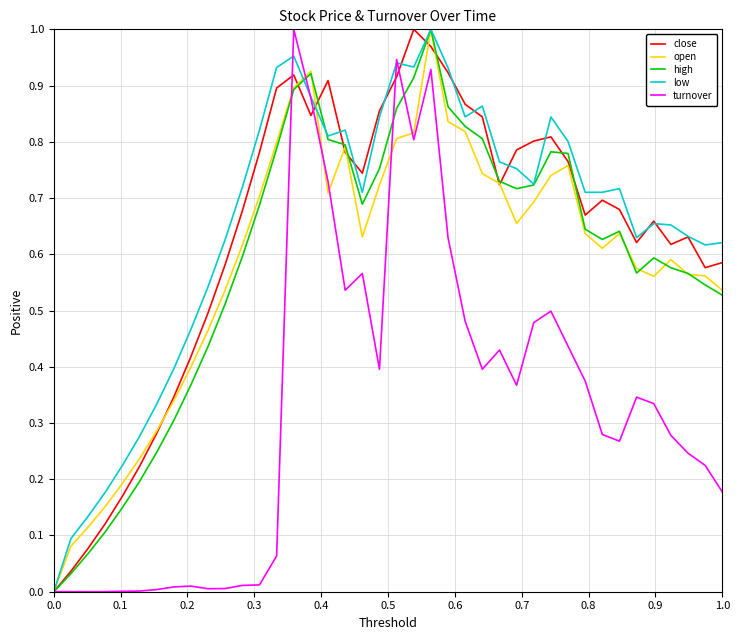

How many distinct data groups are displayed?

5